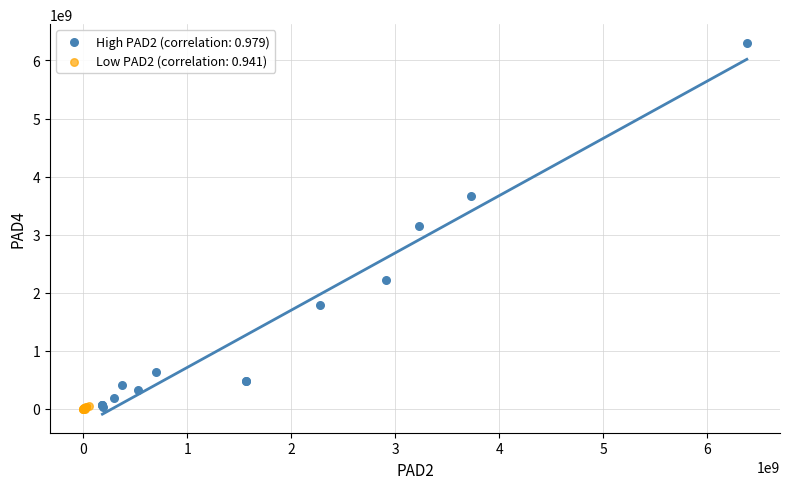

Which series reaches the maximum Y coordinate?

High PAD2 (correlation: 0.979)